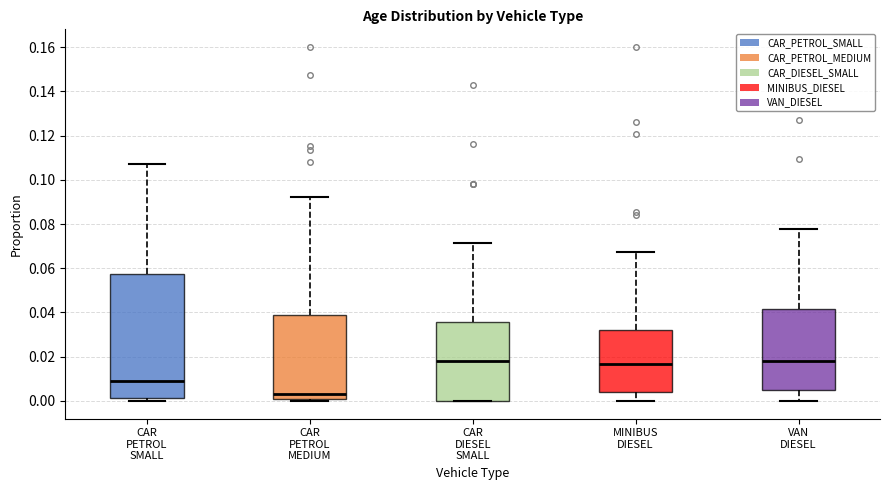

Comparing the boxes themselves (not the whiskers), which one is the tallest?

CAR PETROL SMALL